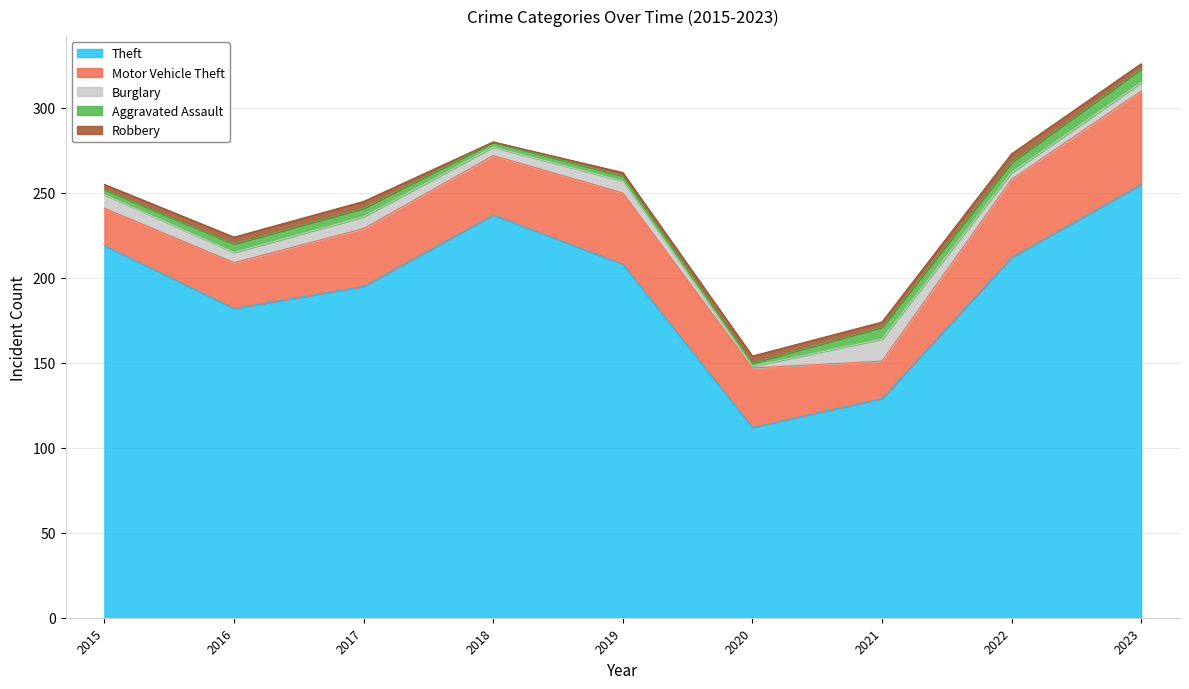

Where is the first local minimum for Robbery?

2018